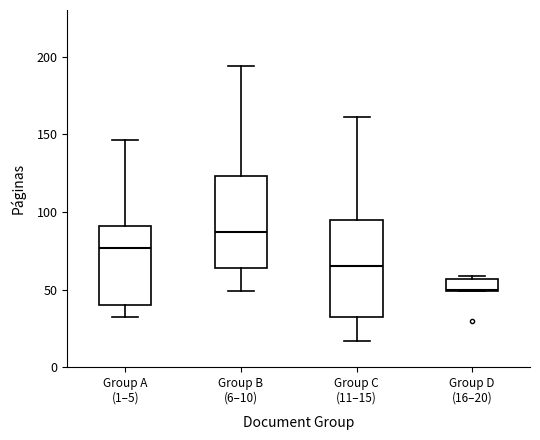

Which box's median line is the lowest?

Group D (16–20)